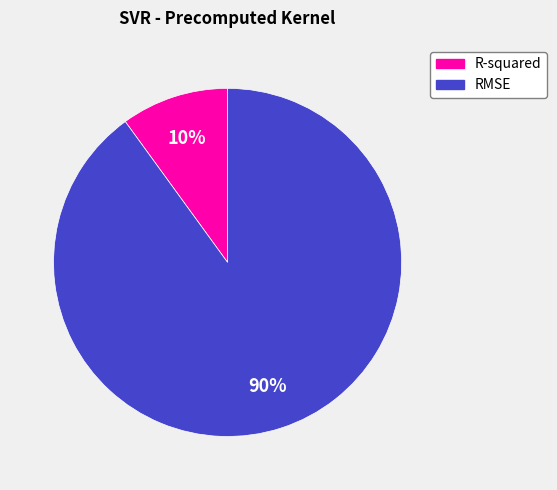

What is the largest slice in the pie chart?

RMSE